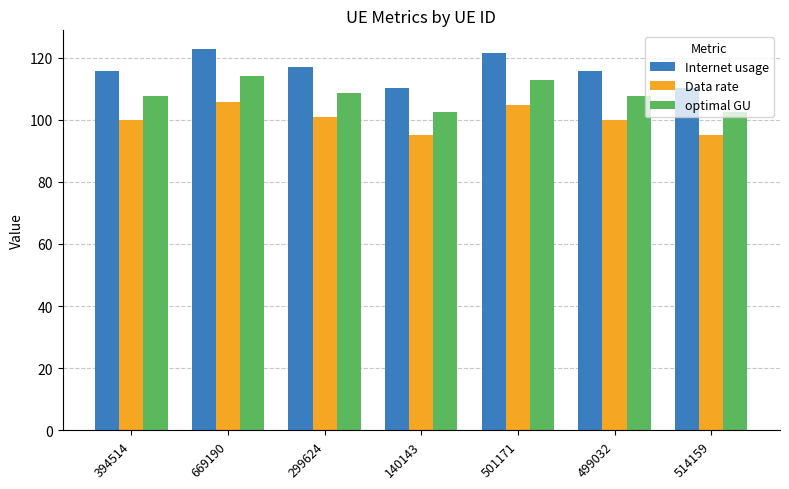

How many data points in Data rate are above 99?

5